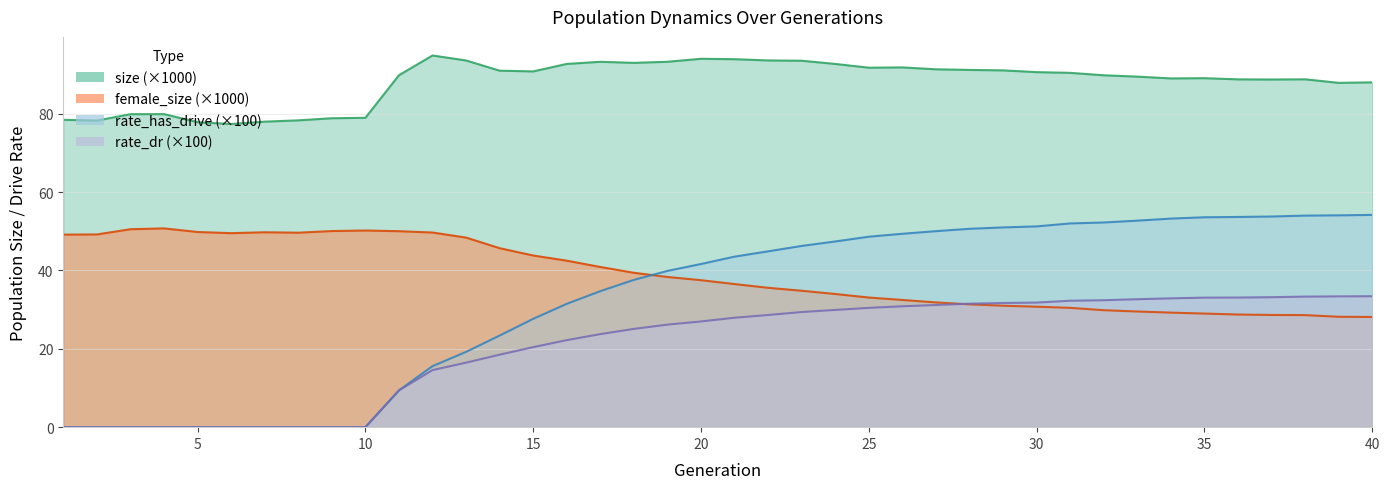

In size, how many points are higher than both neighbors (excluding endpoints)?

7